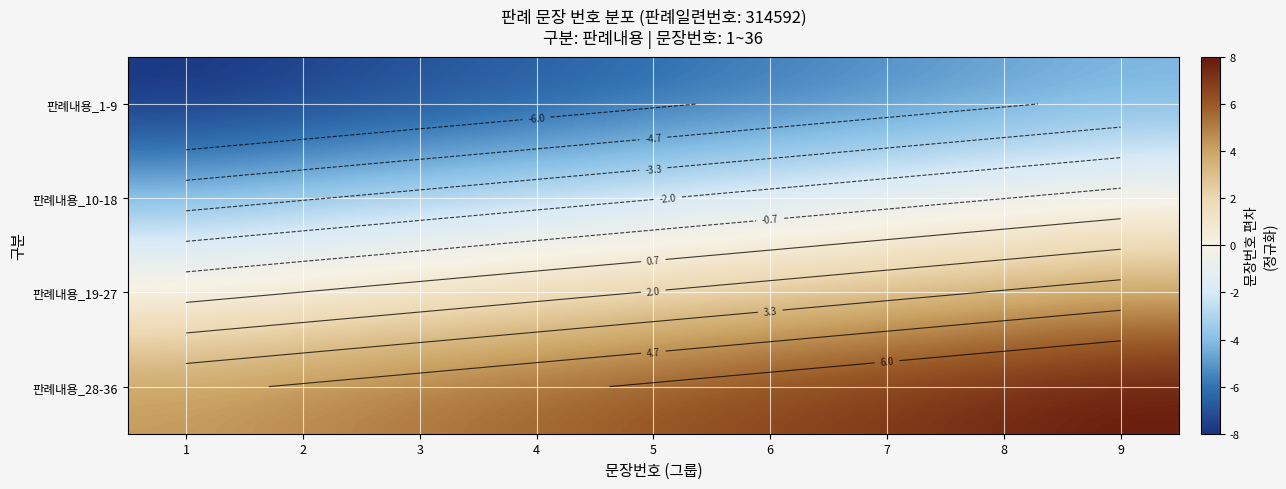

How many data points in 판례내용_10-18 are less than -2?

5